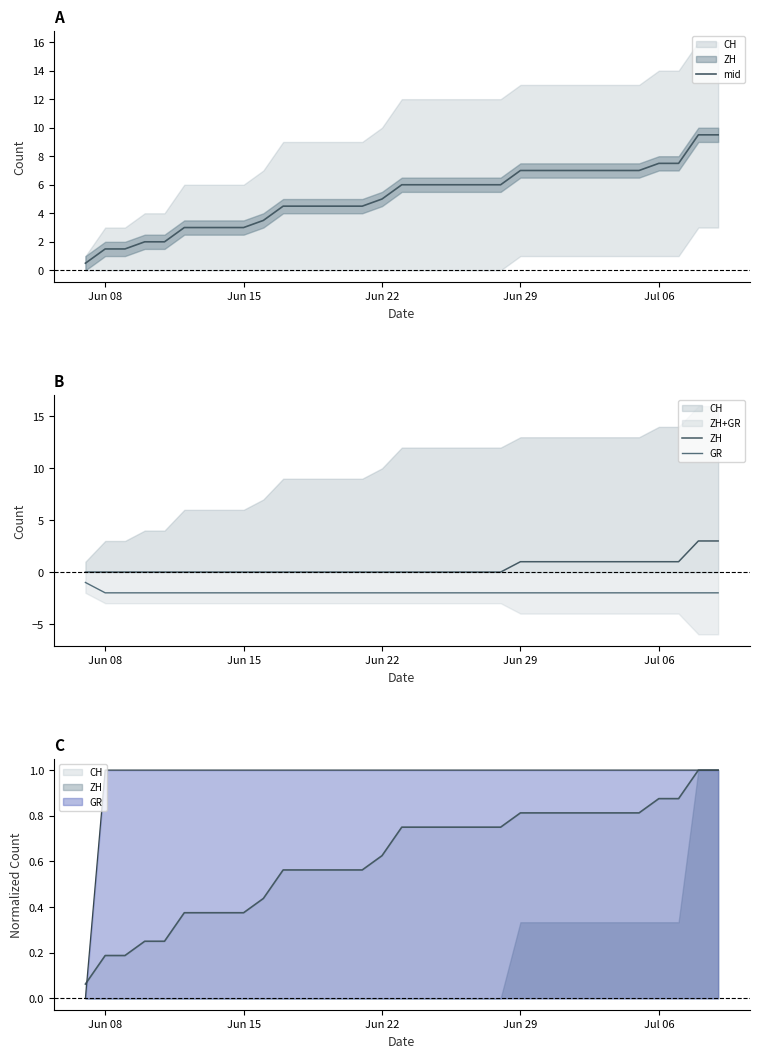

Is the value of GR at 7 greater than the value of mid at 31?

No